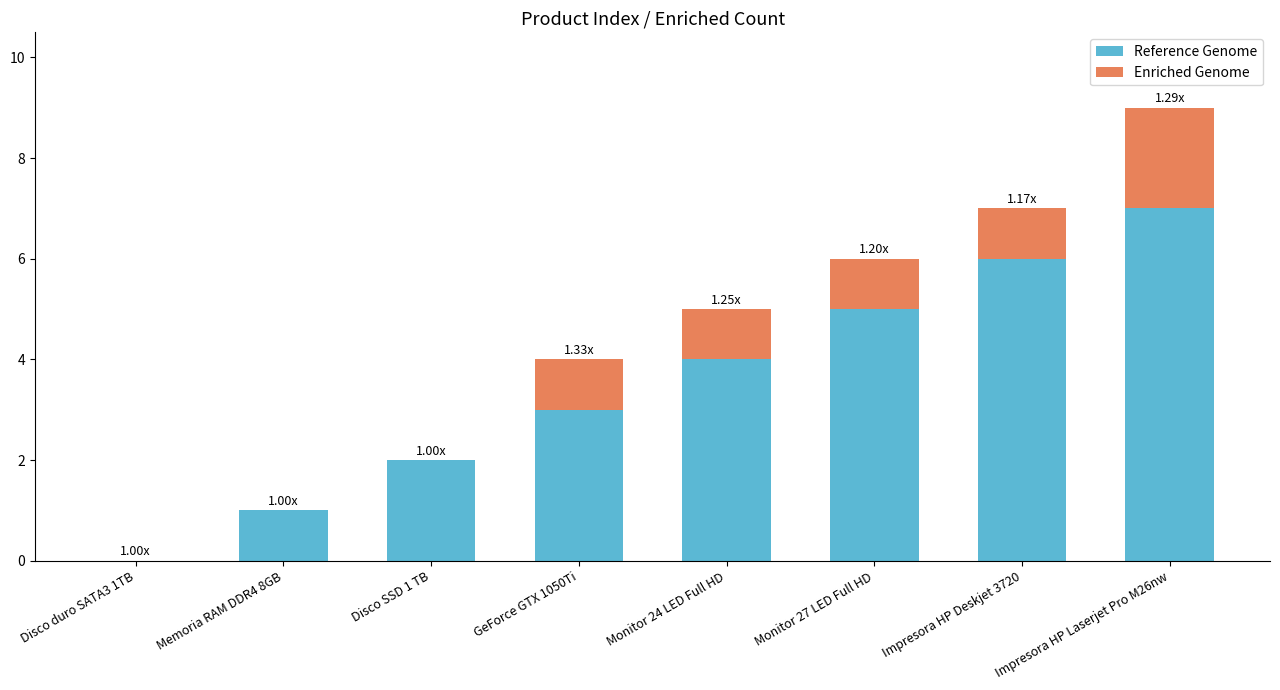

At which category is the sum across all series the highest?

Impresora HP Laserjet Pro M26nw